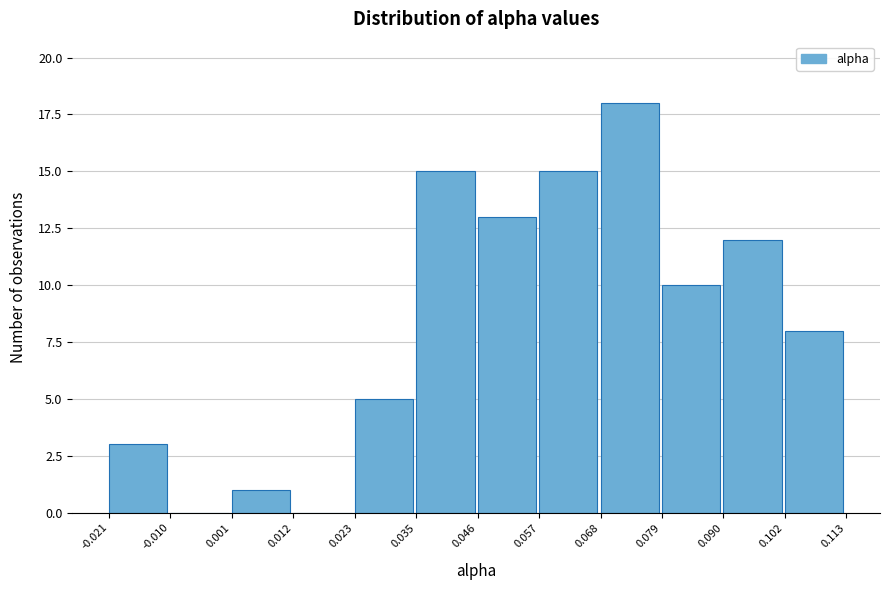

Over which range of the x-axis is the bar tallest?

0.068 to 0.079